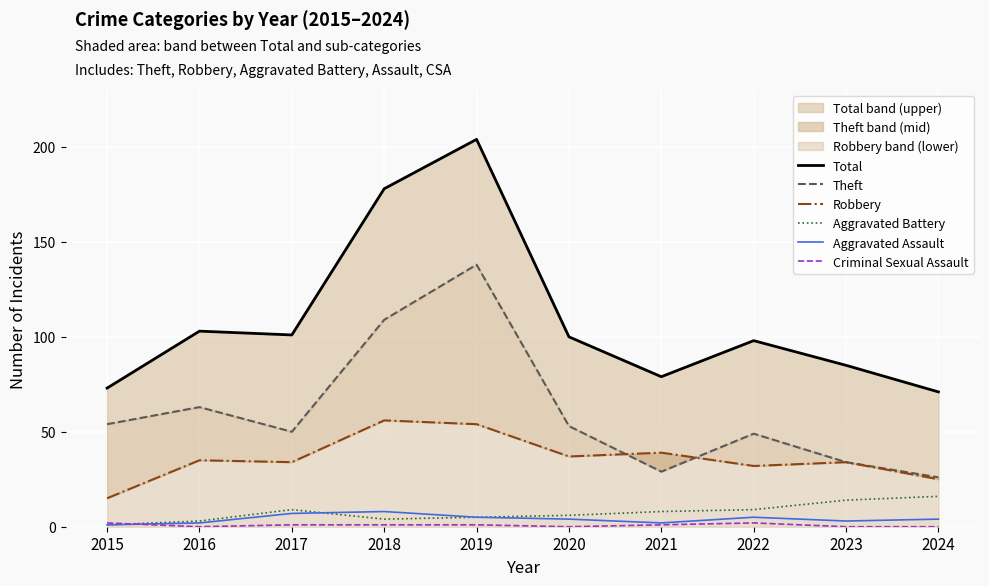

Reading left to right, what are all the values shown in this chart?

Total: 2015=73	2016=103	2017=101	2018=178	2019=204	2020=100	2021=79	2022=98	2023=85	2024=71
Theft: 2015=54	2016=63	2017=50	2018=109	2019=138	2020=53	2021=29	2022=49	2023=34	2024=26
Robbery: 2015=15	2016=35	2017=34	2018=56	2019=54	2020=37	2021=39	2022=32	2023=34	2024=25
Aggravated Battery: 2015=1	2016=3	2017=9	2018=4	2019=5	2020=6	2021=8	2022=9	2023=14	2024=16
Aggravated Assault: 2015=1	2016=2	2017=7	2018=8	2019=5	2020=4	2021=2	2022=5	2023=3	2024=4
Criminal Sexual Assault: 2015=2	2016=0	2017=1	2018=1	2019=1	2020=0	2021=1	2022=2	2023=0	2024=0